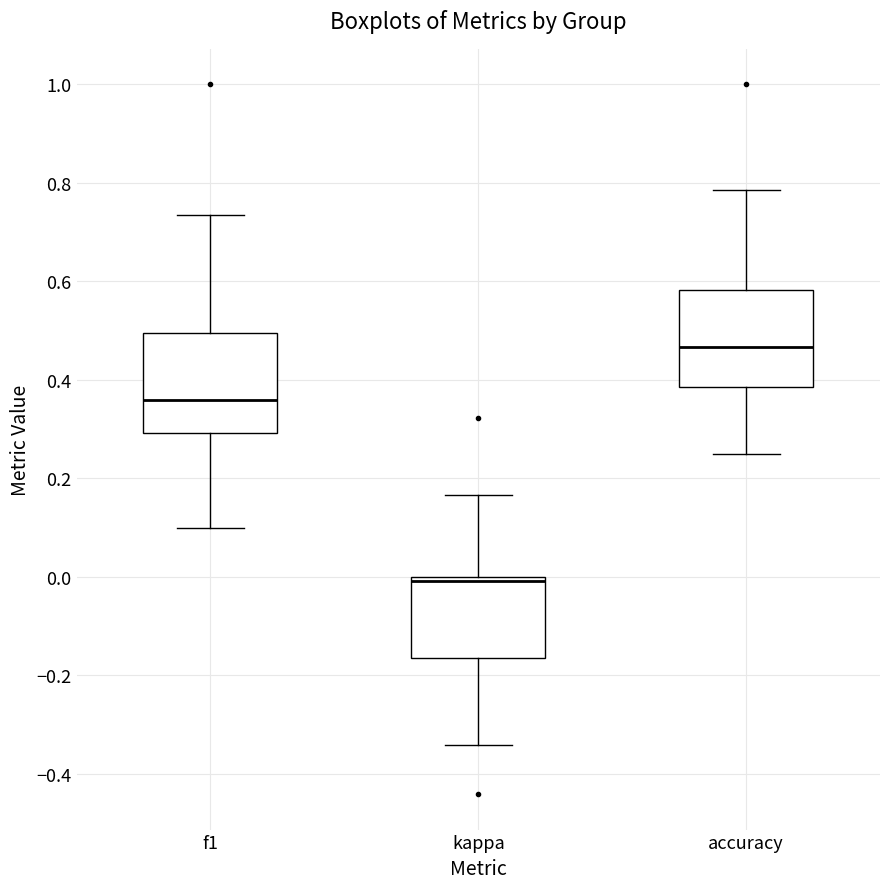

Reading left to right, read every box against the y-axis: the position of its median line, the range the box covers, and the ends of its whiskers. The values are not printed on the chart, so give them approximately, as read against the axis.

f1: median 0.36, box 0.30 to 0.50, whiskers 0.10 to 0.74
kappa: median 0.00 (just below the box's upper edge), box -0.16 to 0.00, whiskers -0.34 to 0.16
accuracy: median 0.46, box 0.38 to 0.58, whiskers 0.26 to 0.78